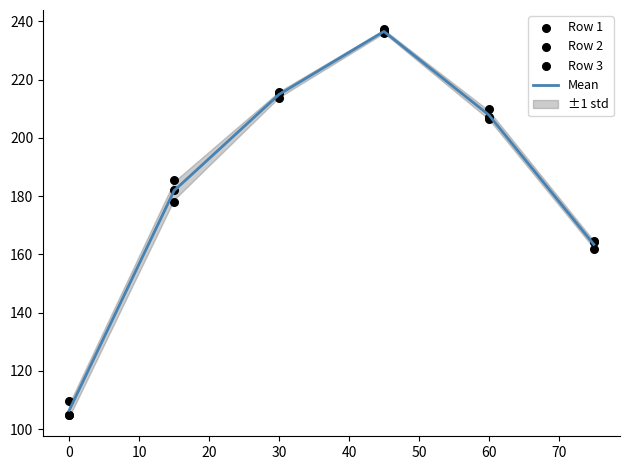

What are all the series names shown in the legend?

Mean, Row 1, Row 2, Row 3